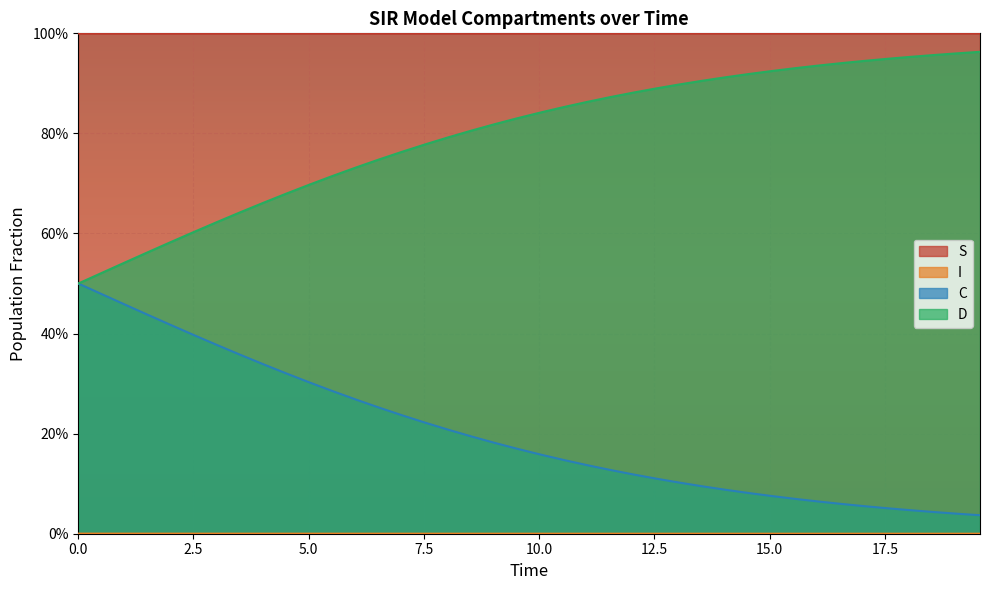

True or false: D and S intersect in this chart.

False